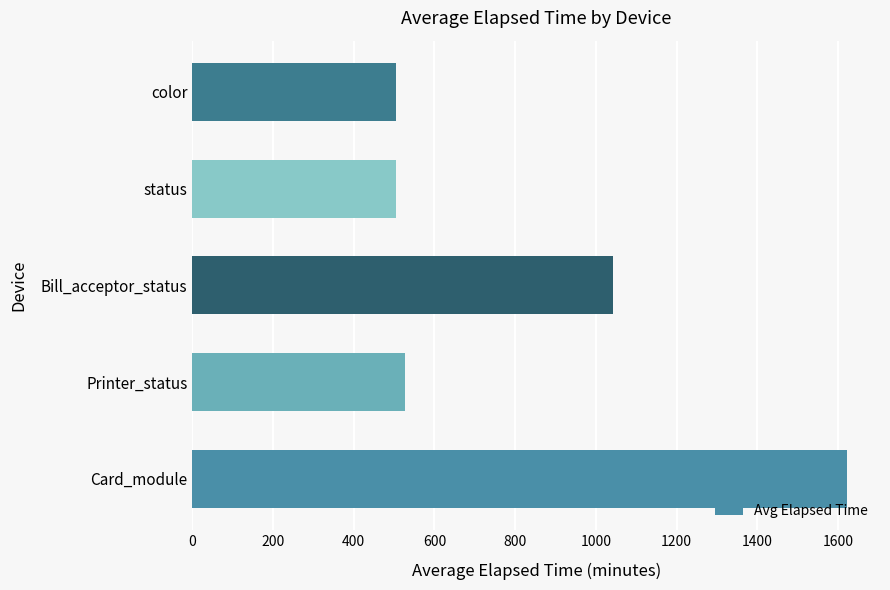

What is the difference between the second highest and minimum values?

539